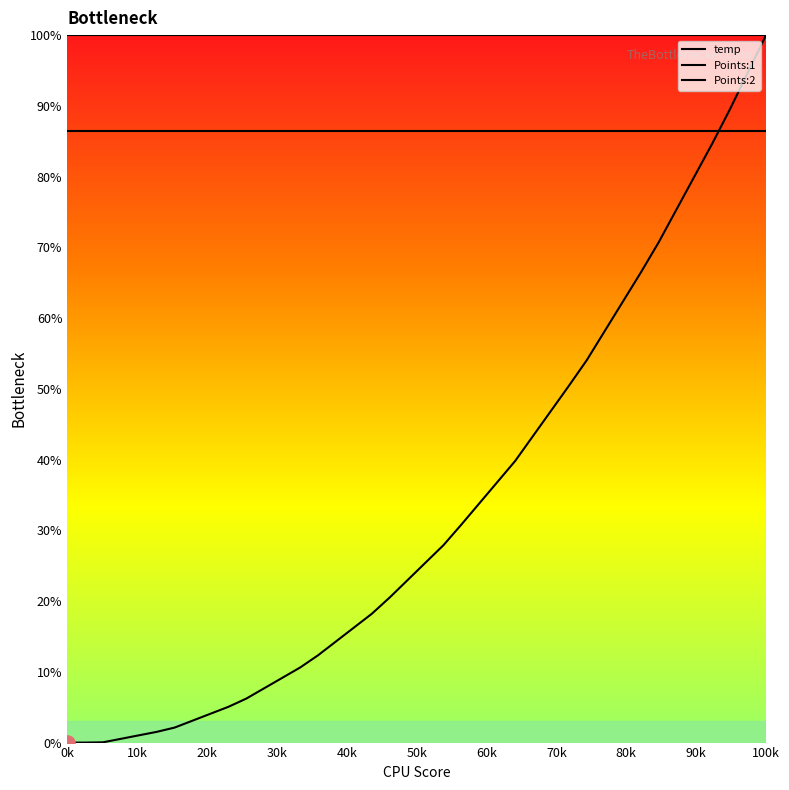

What are all the series names shown in the legend?

temp, Points:1, Points:2